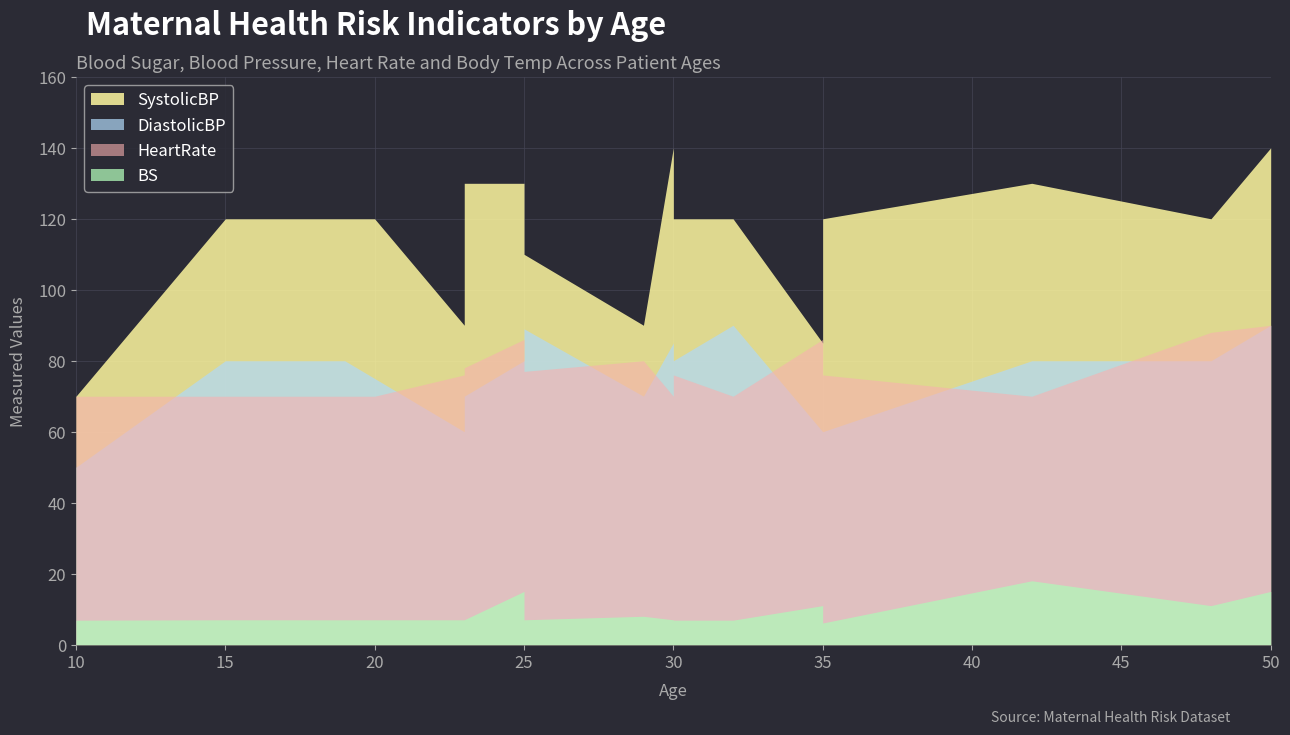

How many data points does each series have?

20